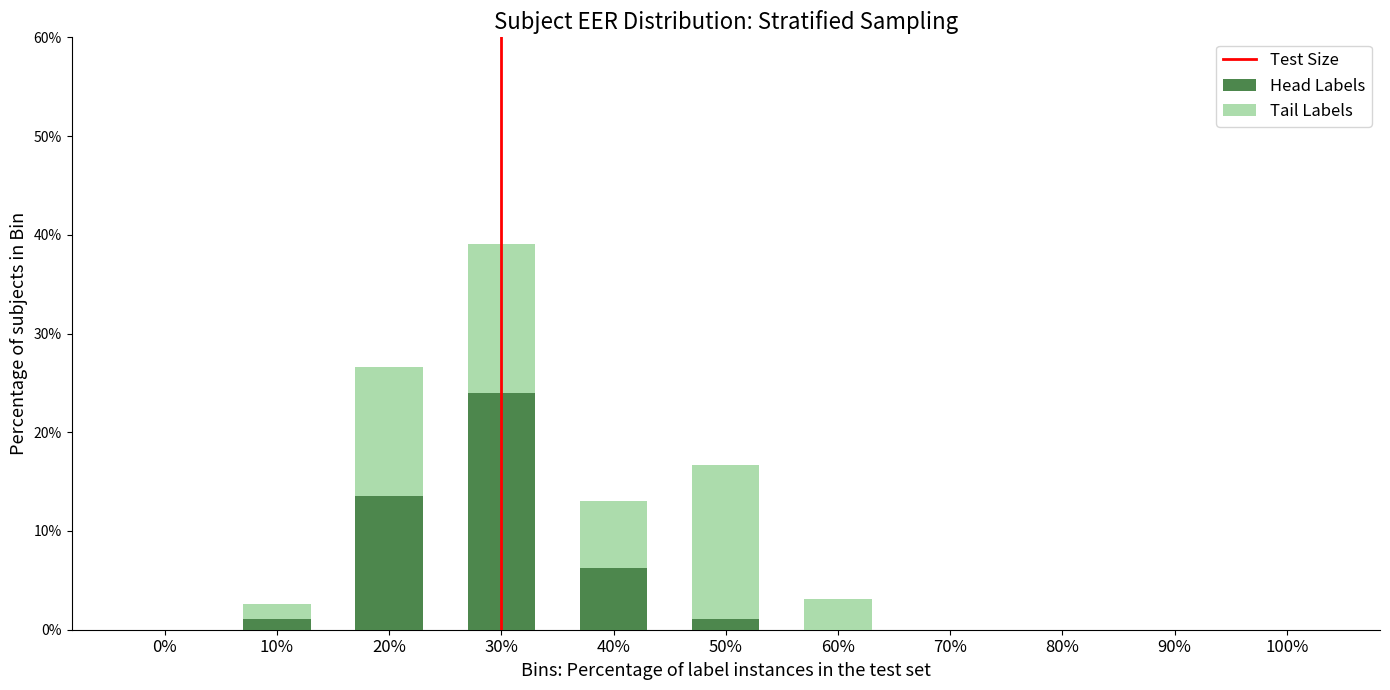

At which category is the sum across all series the highest?

30%